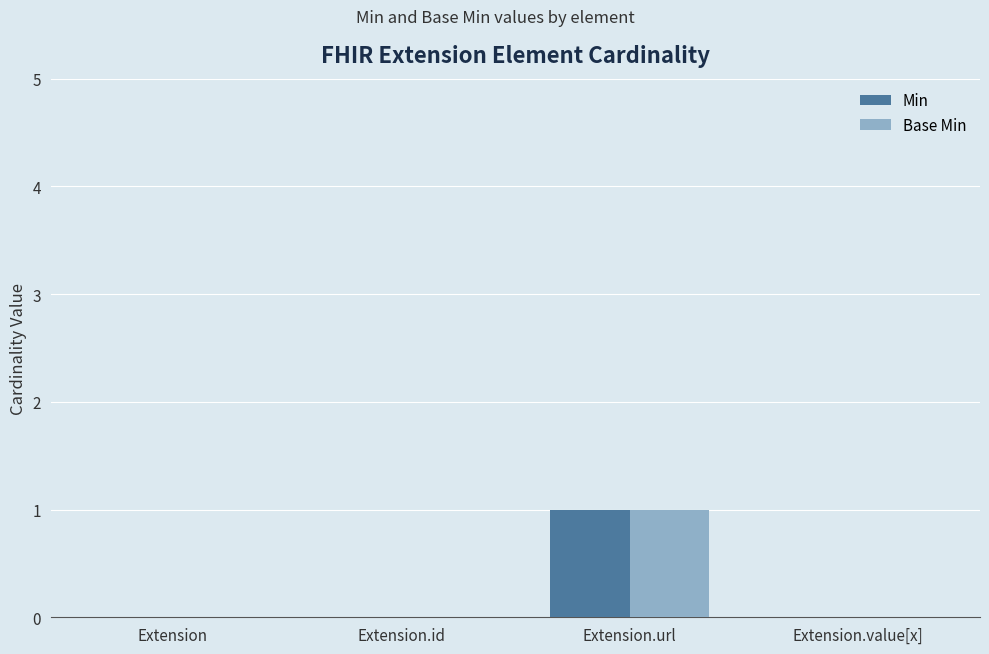

At which category is the sum across all series the highest?

Extension.url